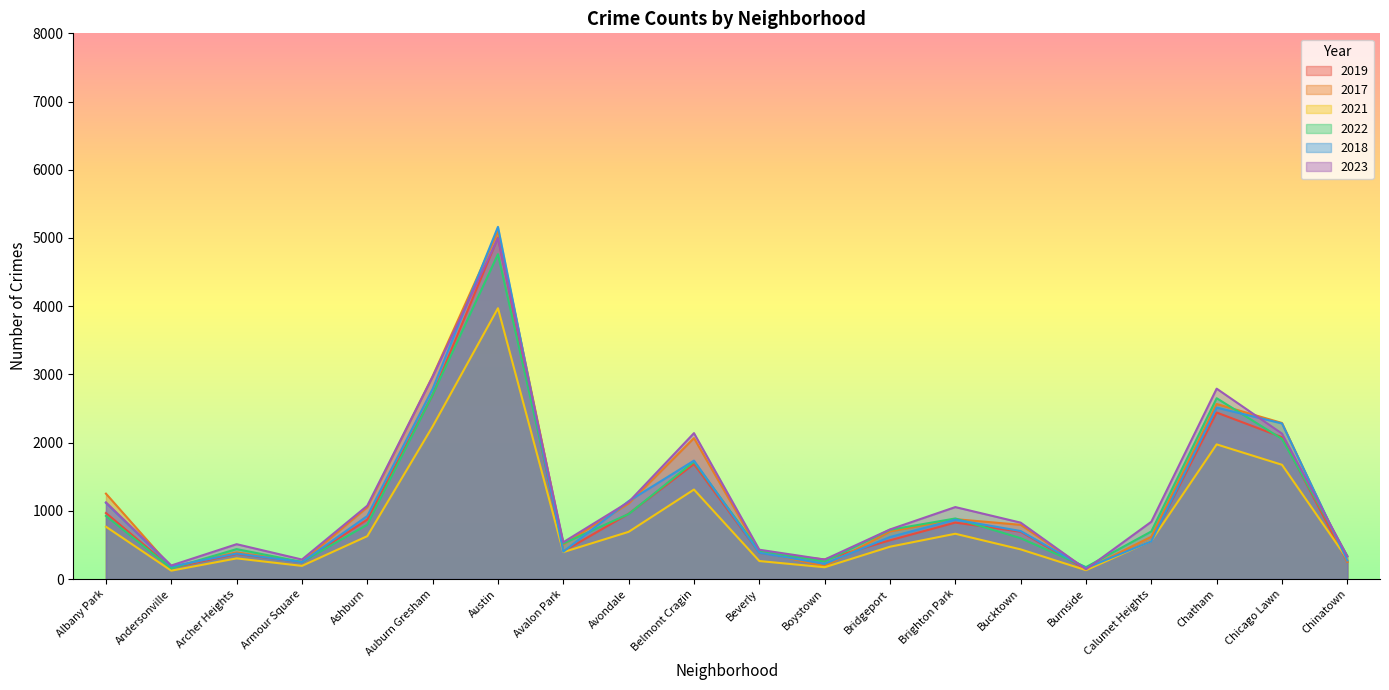

What is the difference between the 2021 values at Chinatown and Avondale?

399